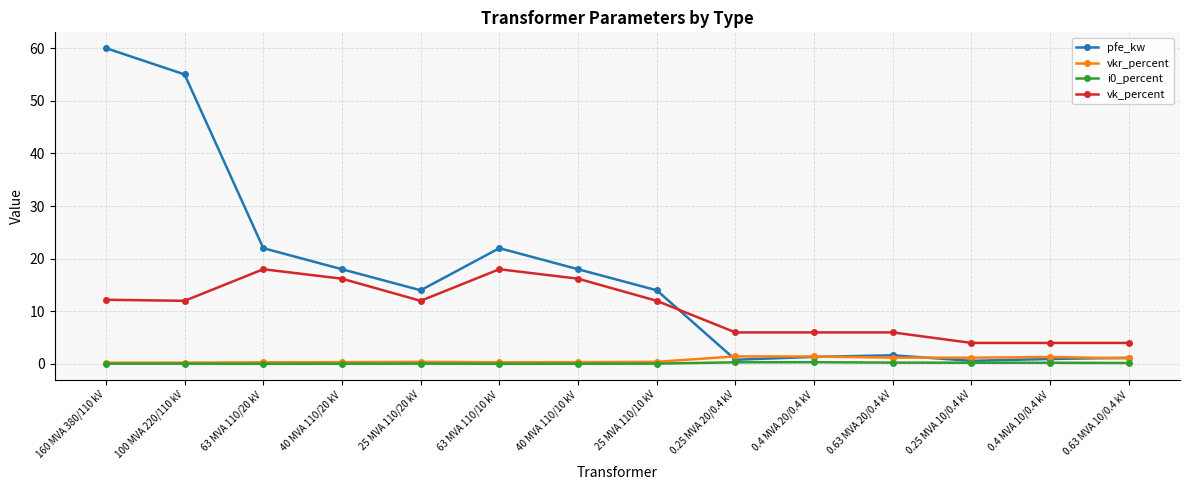

How many distinct data groups are displayed?

4